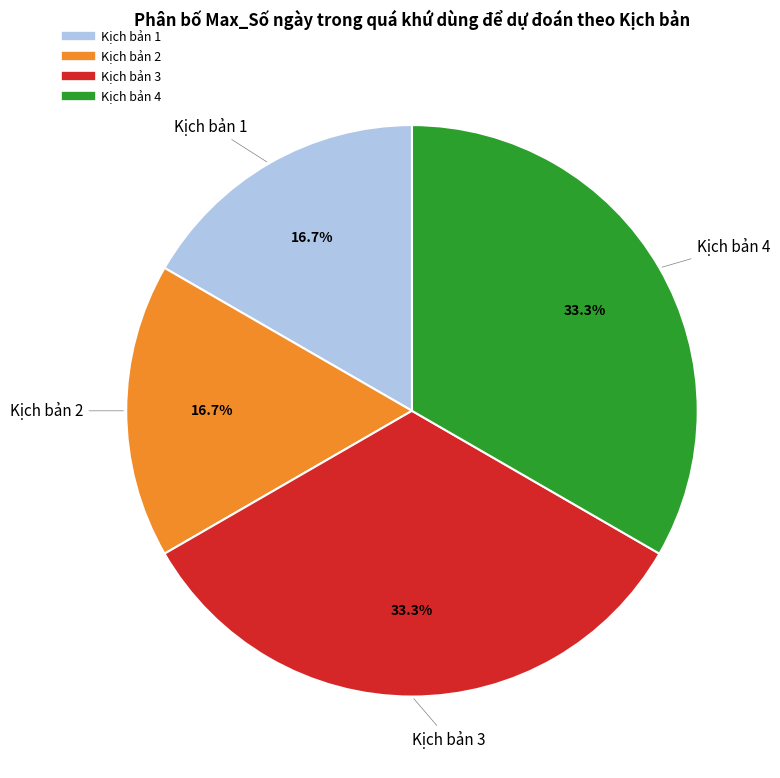

Count the number of slices in the pie.

4